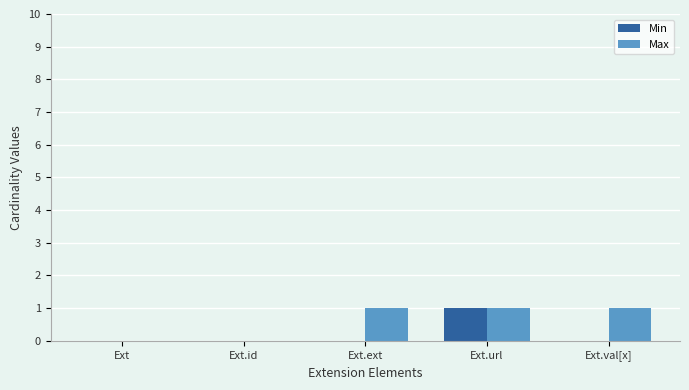

How many groups of bars are there?

5